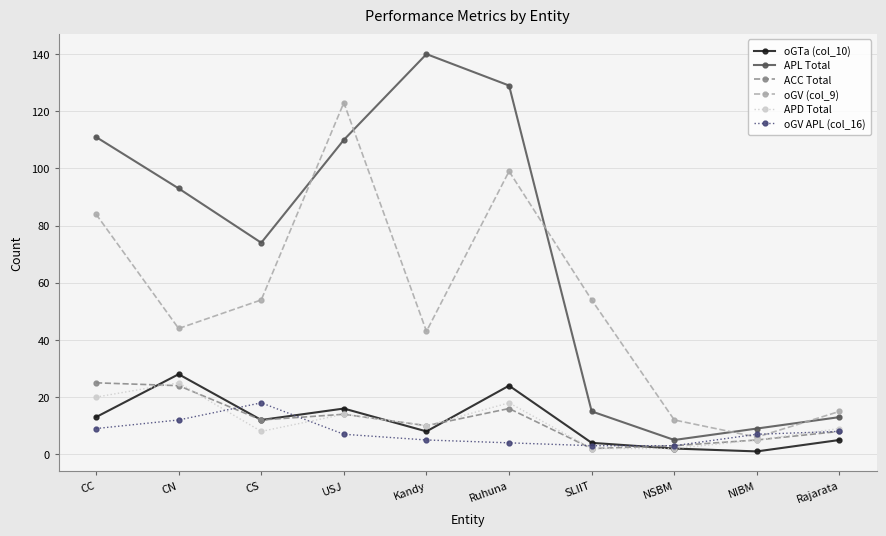

Which category has the highest value in the APL Total series?

Kandy